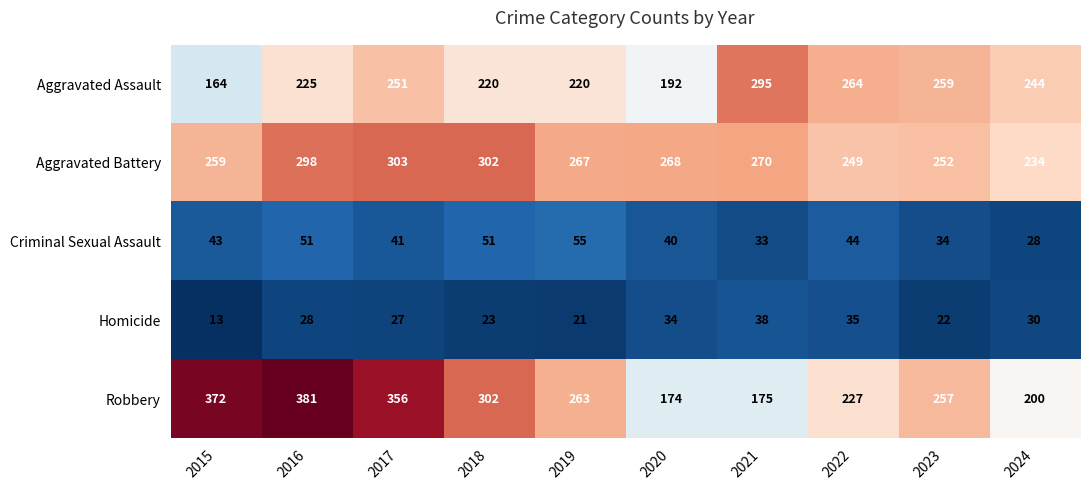

What is the sum of all Aggravated Assault values?

2334